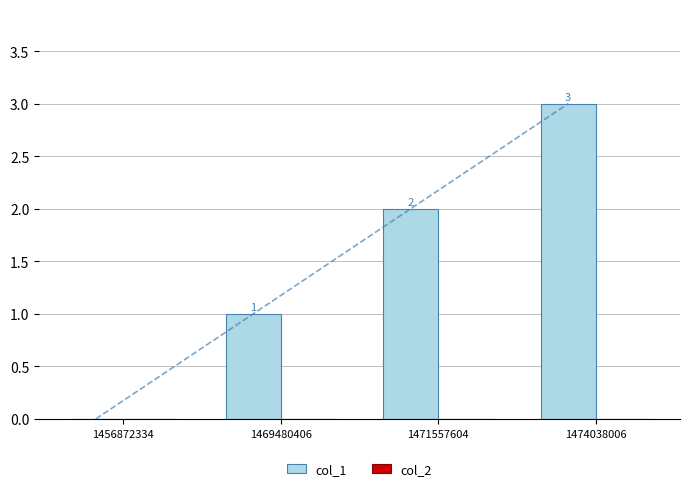

Is it true that col_1 equals 0 at 1456872334?

True